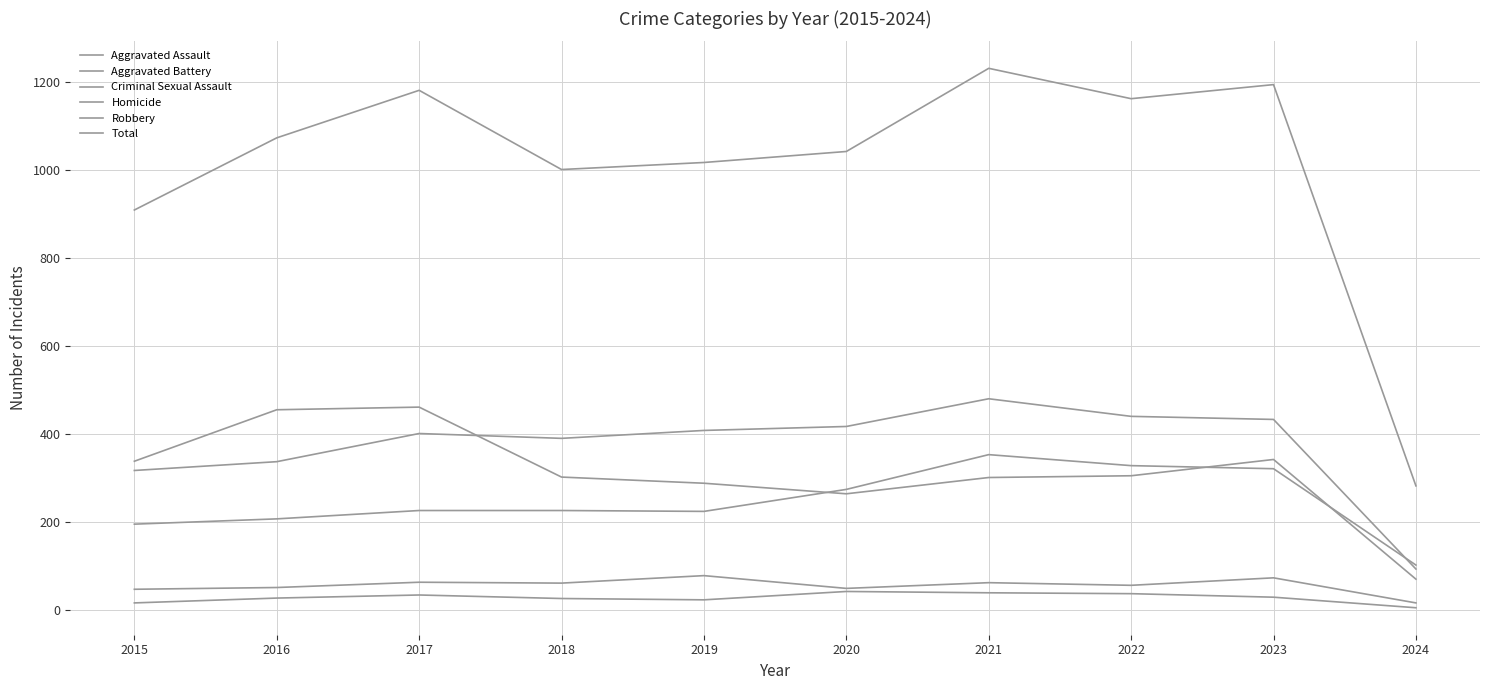

True or false: Criminal Sexual Assault has more than 2 points higher than both neighbors.

True